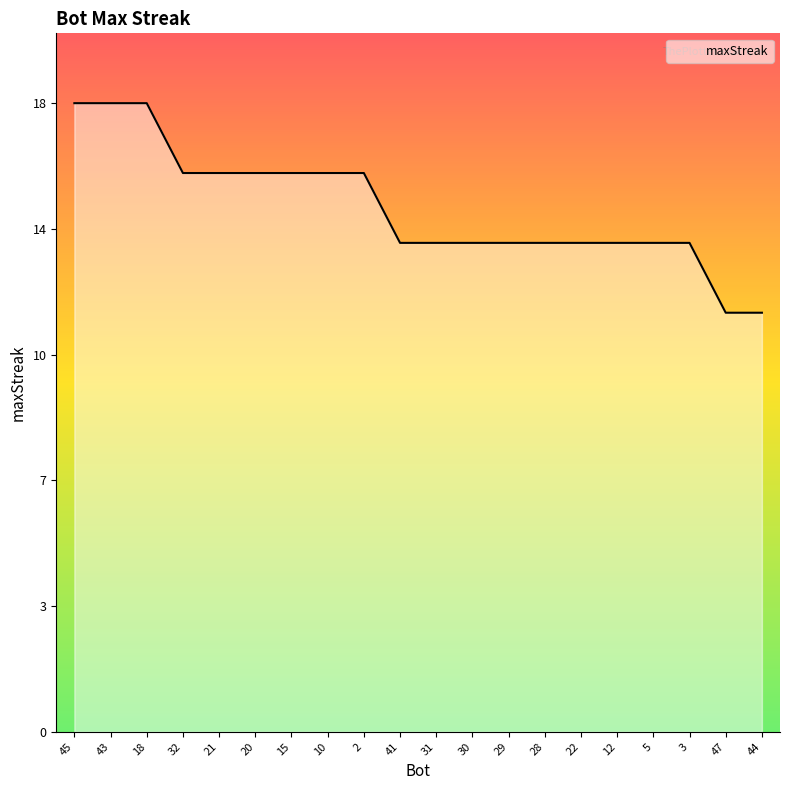

Reading left to right, list all the values displayed in this chart.

18	18	18	16	16	16	16	16	16	14	14	14	14	14	14	14	14	14	12	12